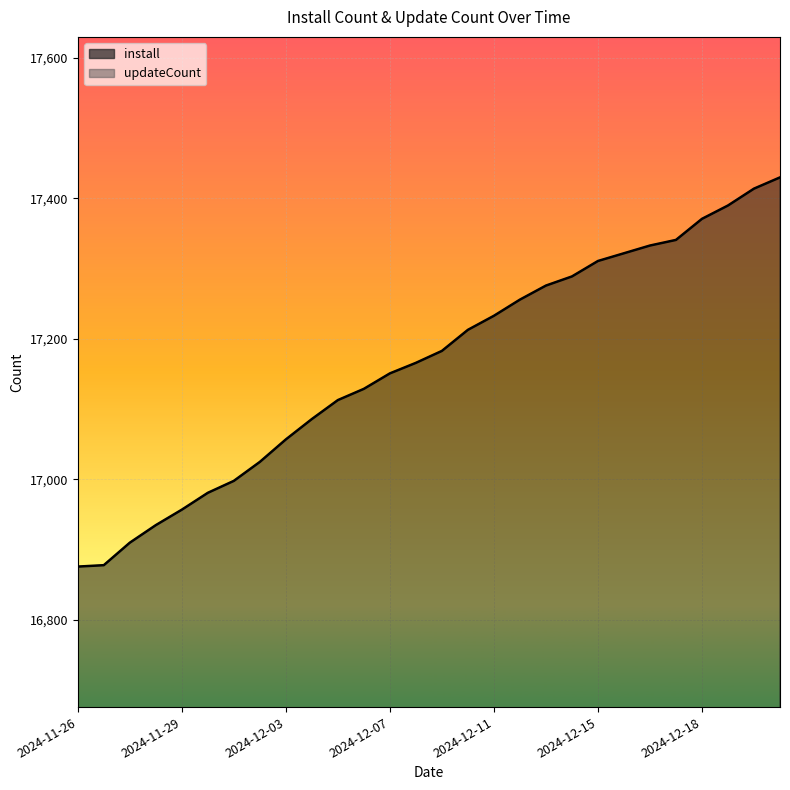

The updateCount series shows 14485 at 2024-12-03. True or false?

True